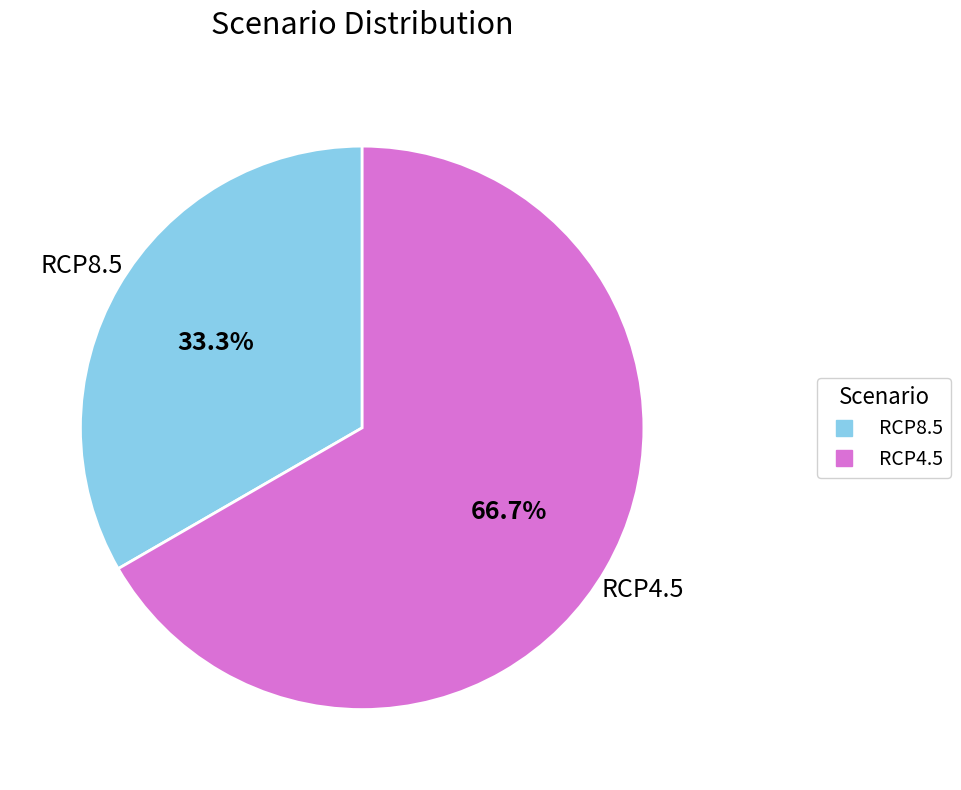

Which has a higher value, RCP8.5 or RCP4.5?

RCP4.5